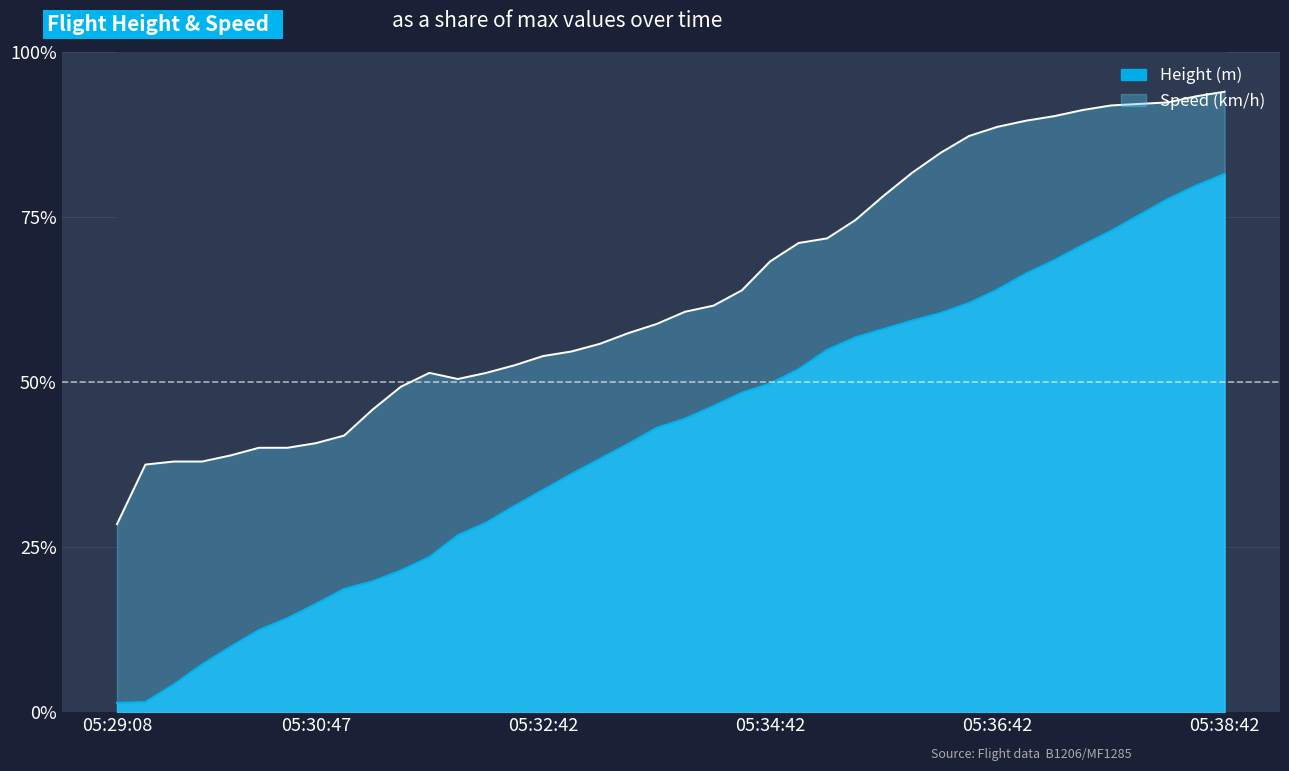

Where is Height nearest to the value 0?

05:29:08